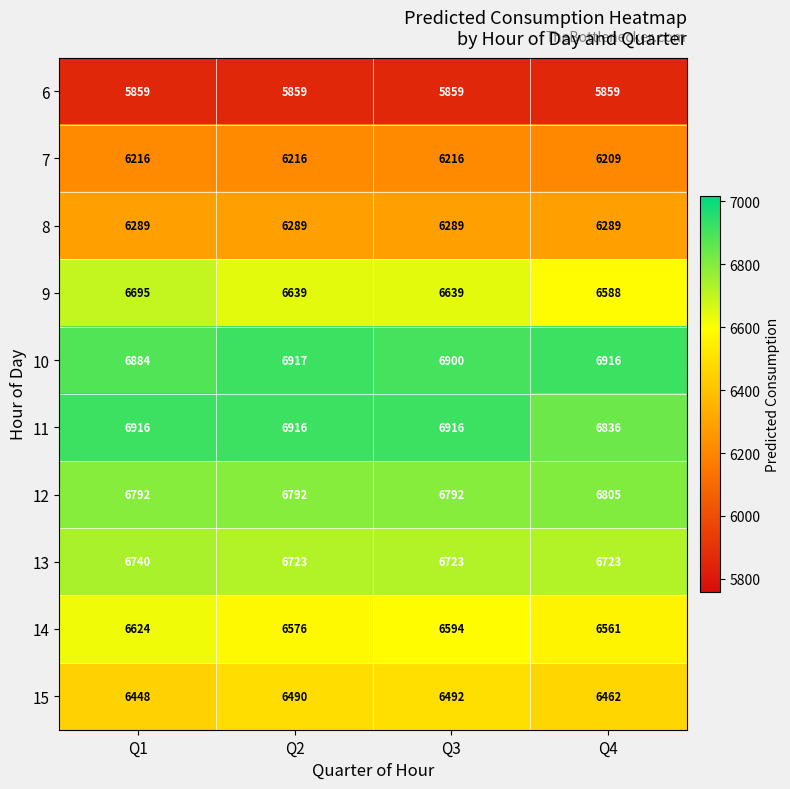

How many distinct data groups are displayed?

10